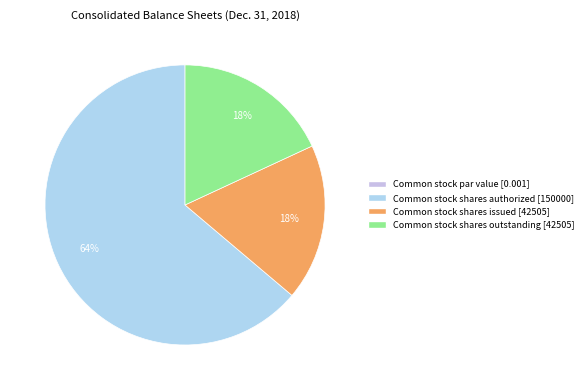

Is it true that Common stock shares issued is 4% of the pie?

False